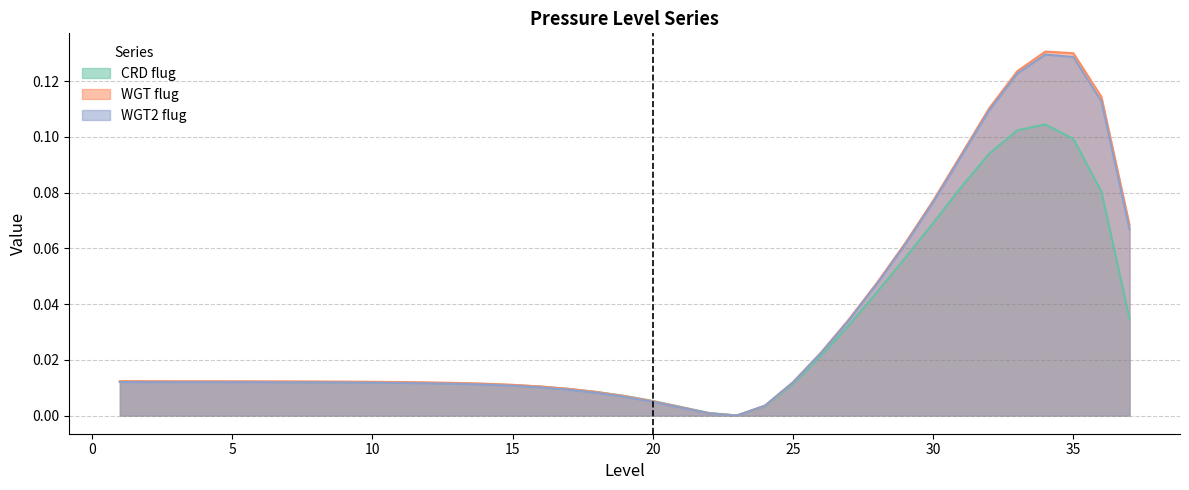

In flug_CRD, how many points are lower than both neighbors (excluding endpoints)?

1